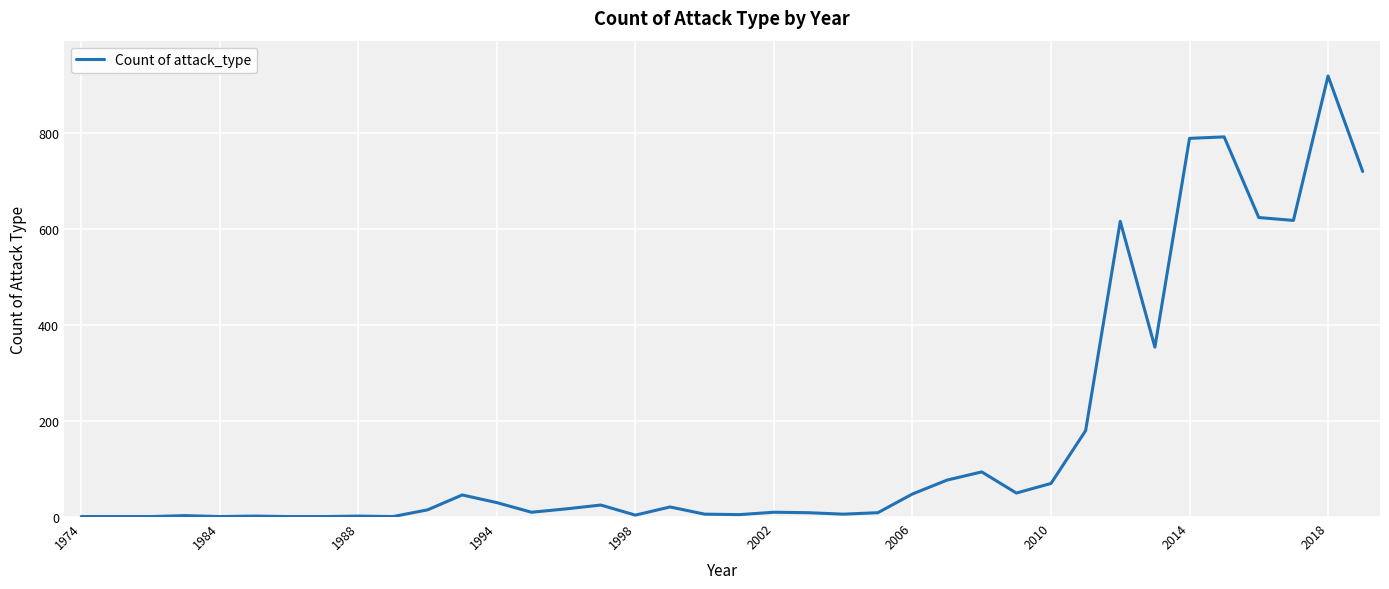

How many values are below 17?

19